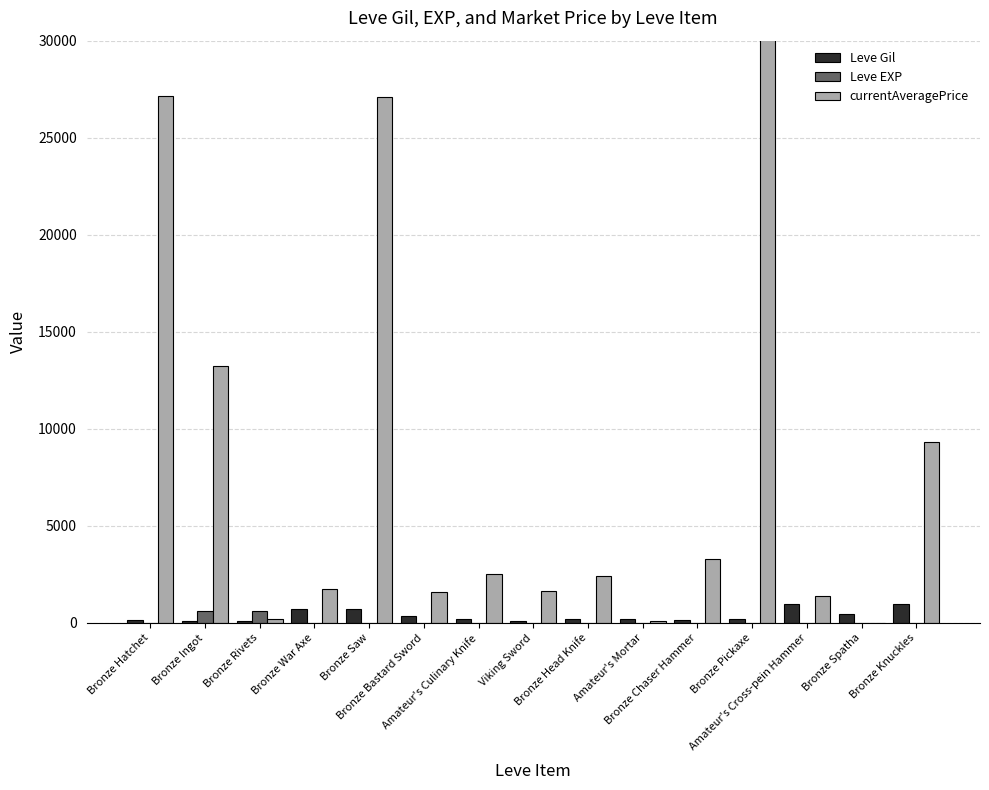

What is the spread (max minus min) of values at Bronze War Axe?

1749.0